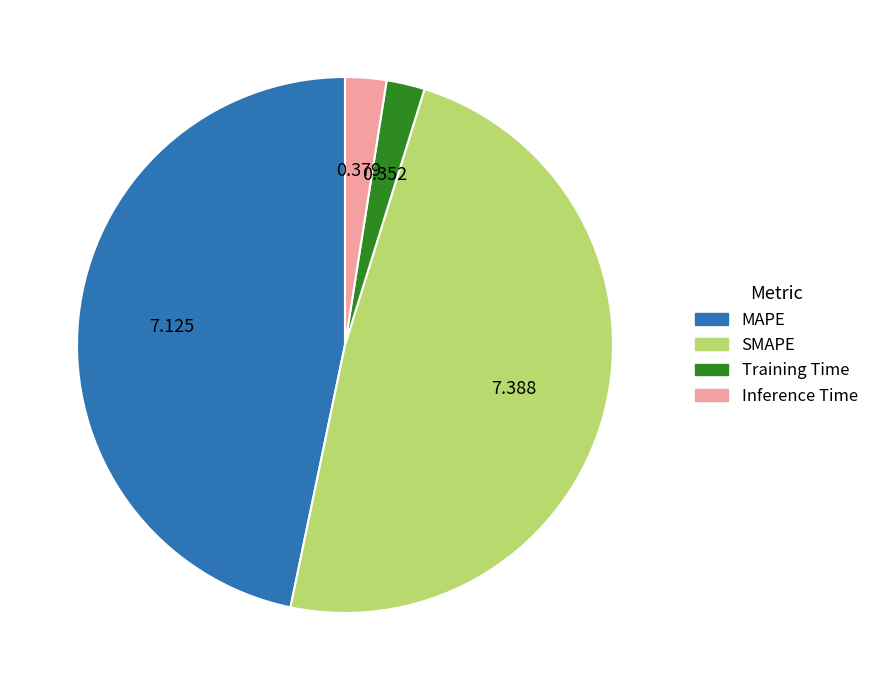

How many slices are in this pie chart?

4